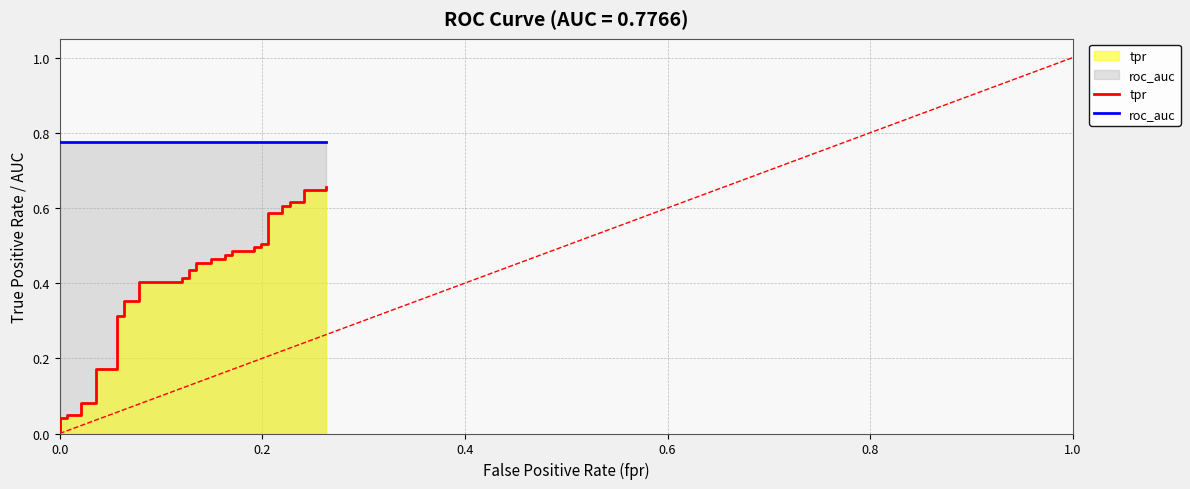

True or false: roc_auc and tpr intersect in this chart.

False